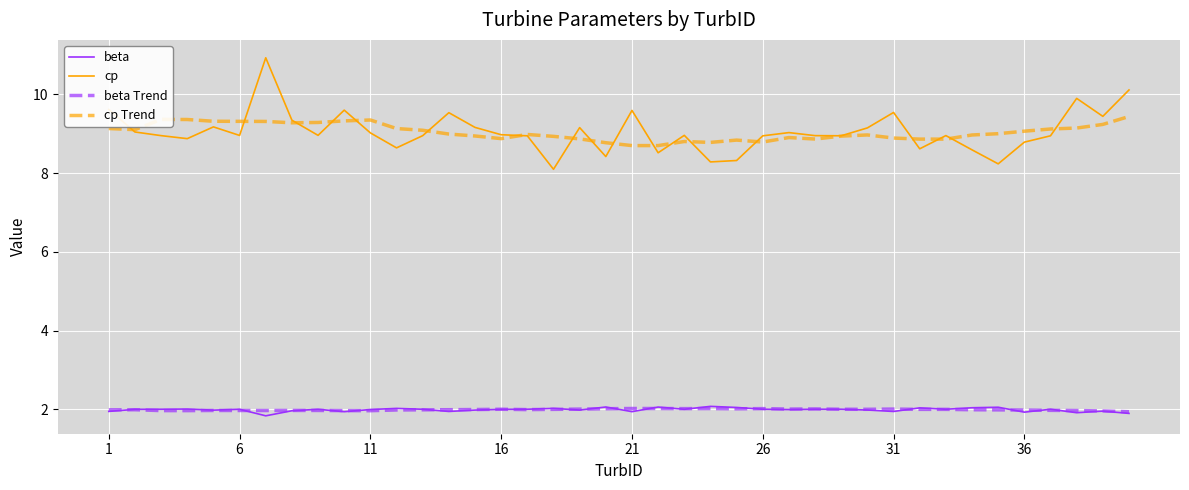

What is the highest value of the cp Trend series?

9.4